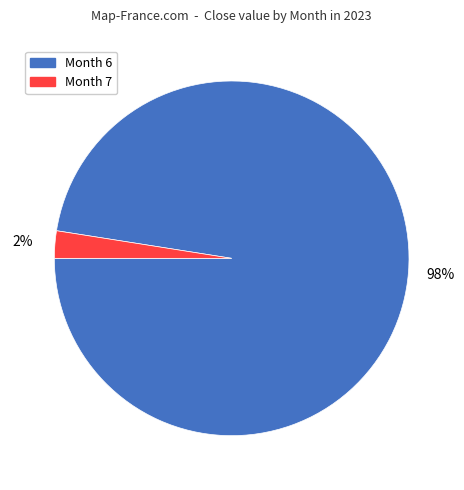

Does any single category account for the majority?

Yes